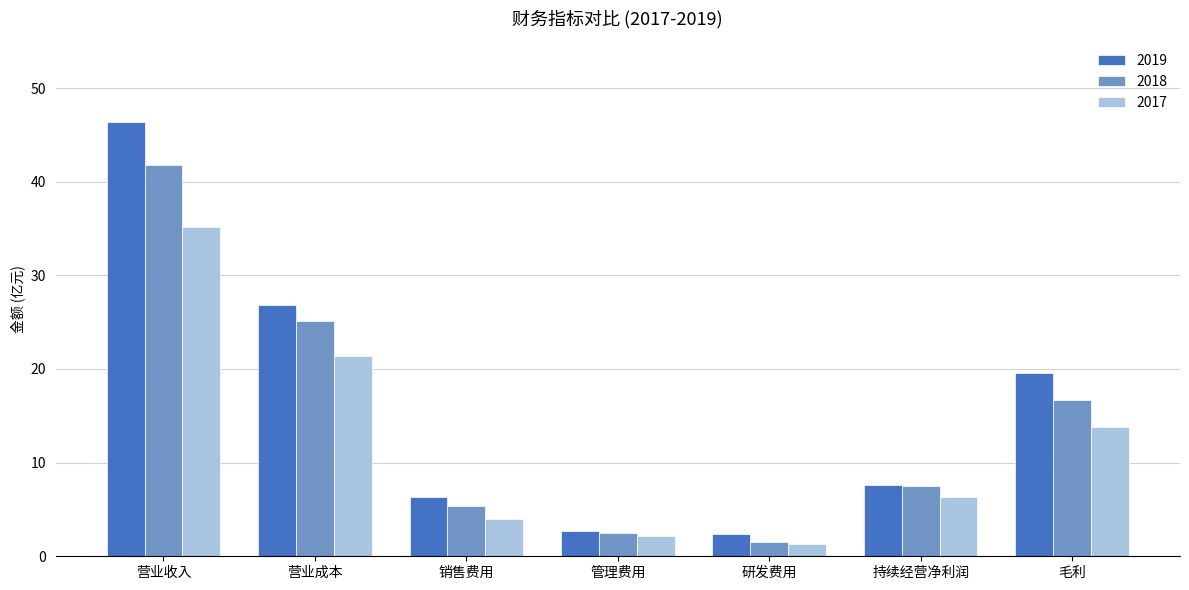

True or false: 2019 has a value of 36.3 at 营业成本.

False